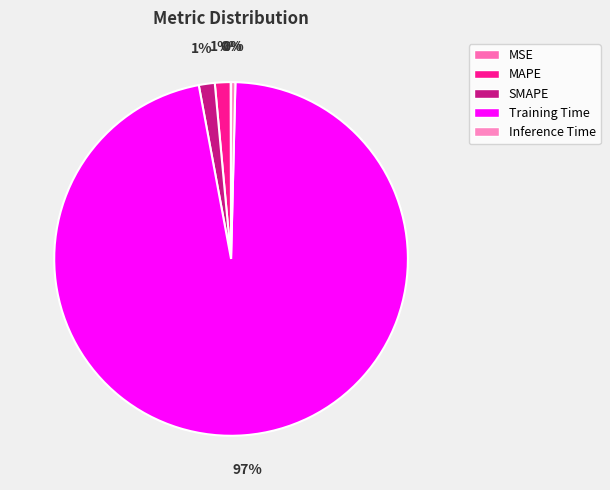

Count the number of slices in the pie.

5